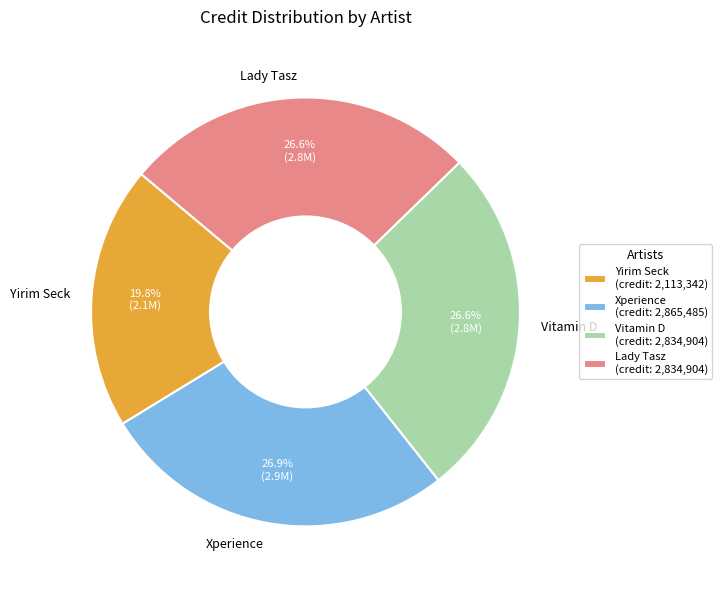

What is the ratio of the value at Vitamin D to the value at Yirim Seck?

1.3